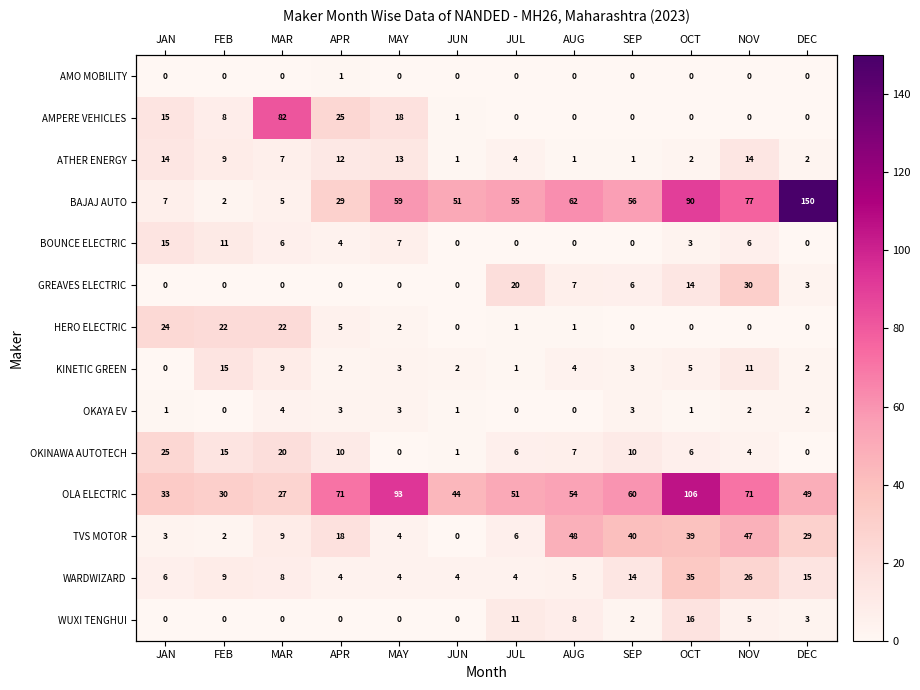

The value of OKAYA EV at APR is 1. True or false?

False